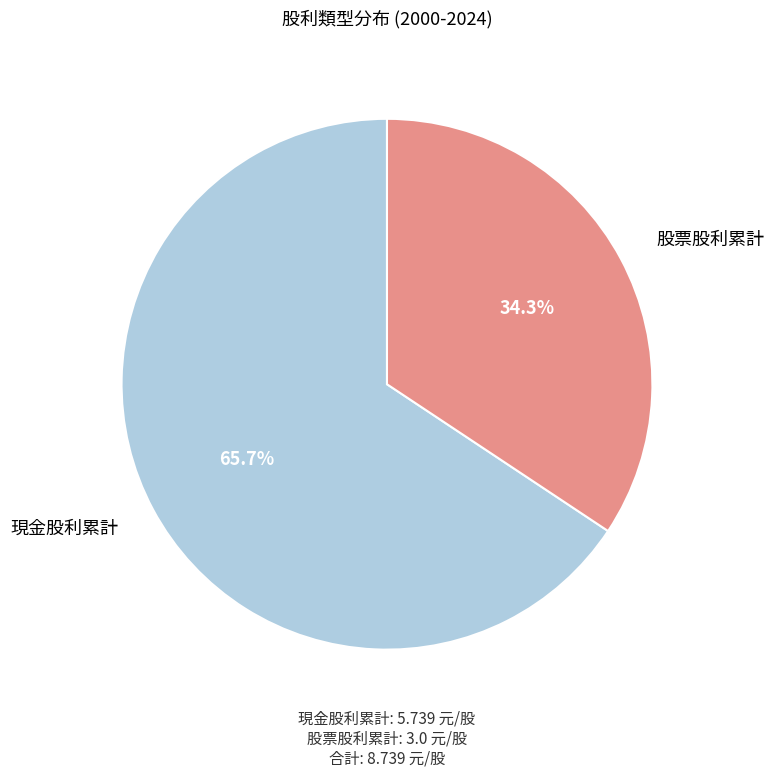

Does any single category account for the majority?

Yes